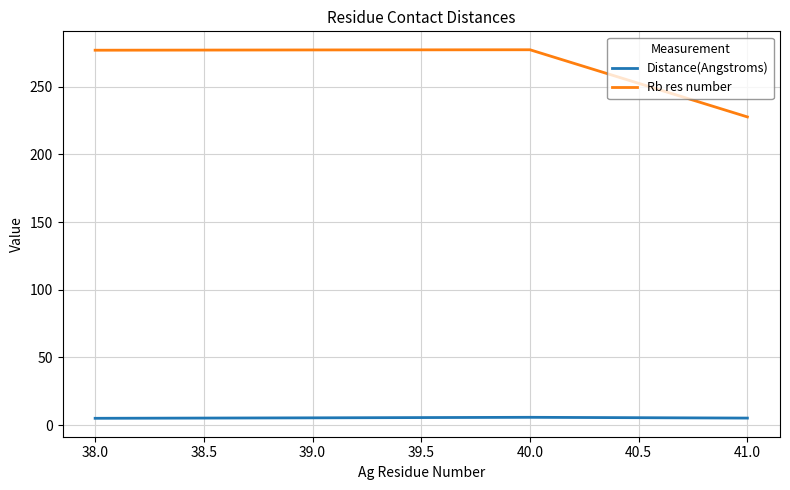

True or false: Rb res number has a value of 101.6 at 39.0.

False